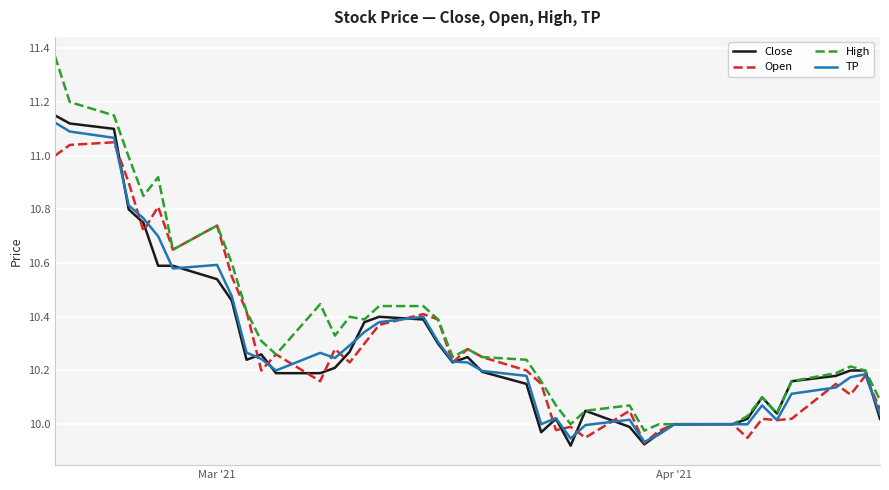

Which series has the widest spread of values?

High